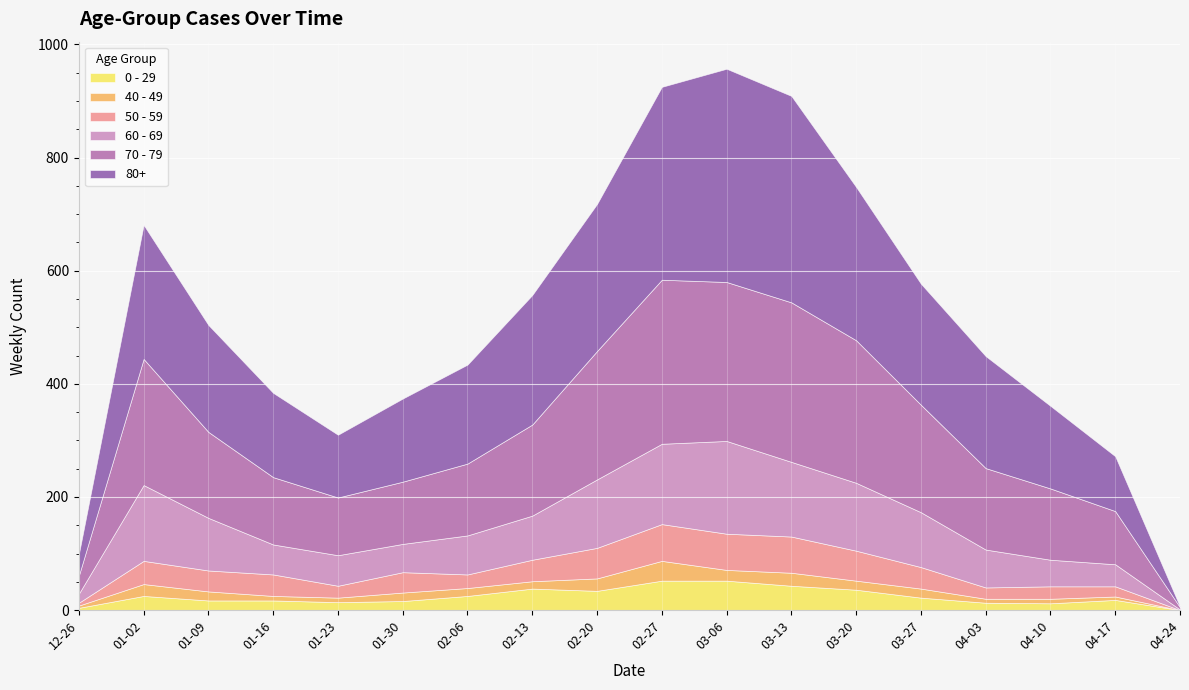

Which series has the largest range (max minus min)?

80+